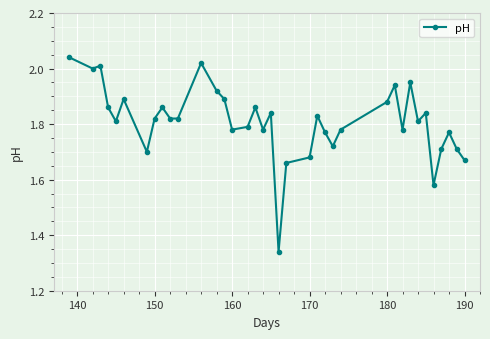

What is the sum of all values?

66.9